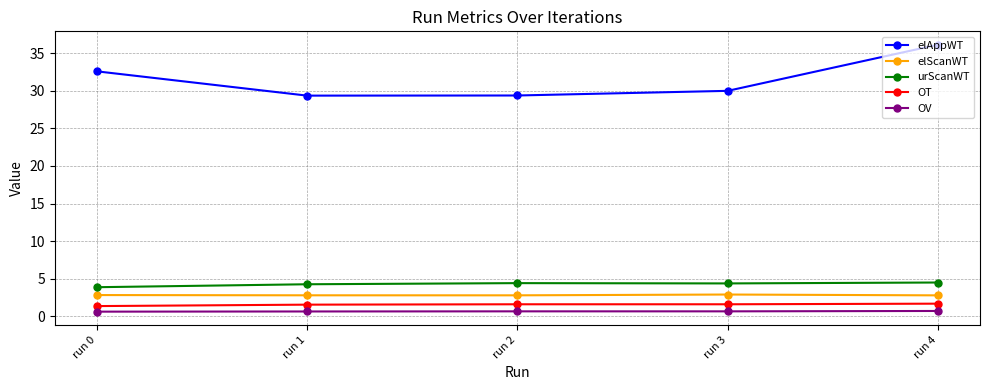

Which series has the largest total across all categories?

elAppWT